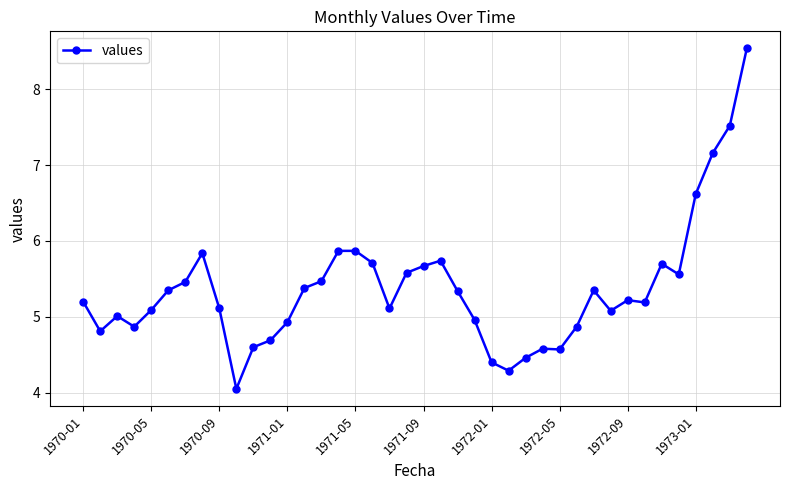

What is the difference between the maximum and minimum values?

4.5